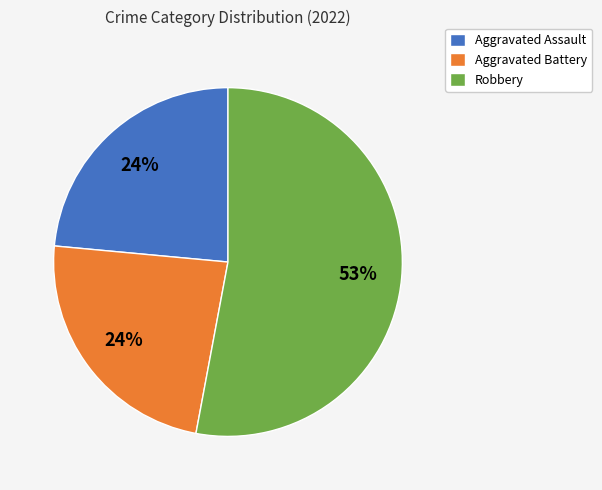

The Aggravated Battery slice represents 24% of the pie. True or false?

True